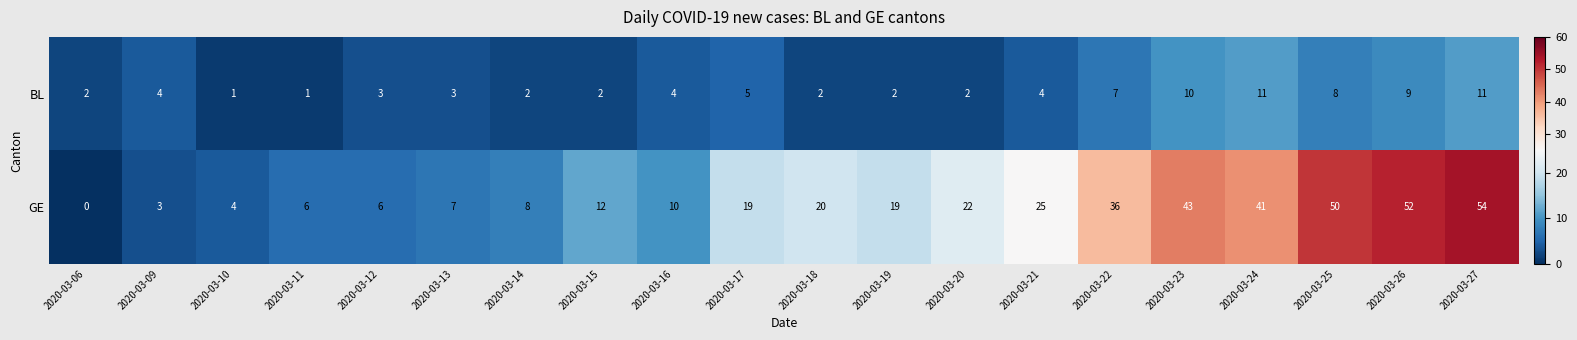

What is the difference between the highest and lowest values at 2020-03-23?

33